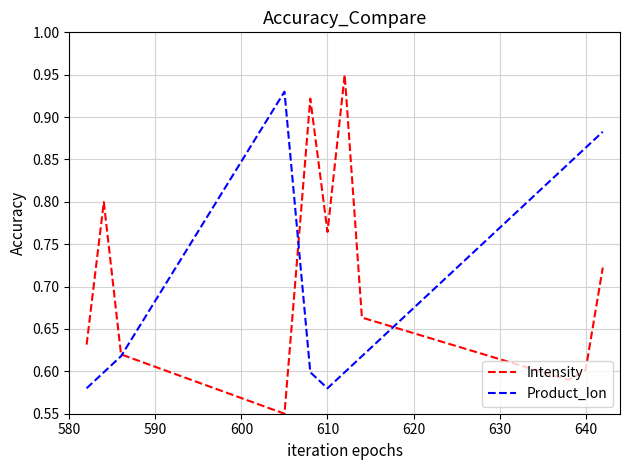

Count the number of data series in this chart.

2